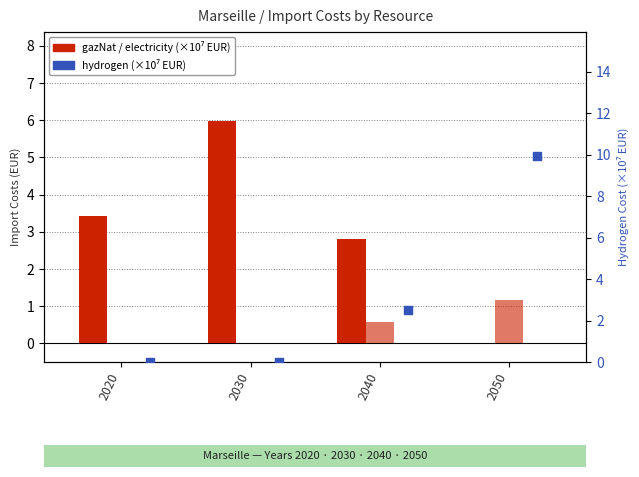

Which series has the largest total across all categories?

hydrogen